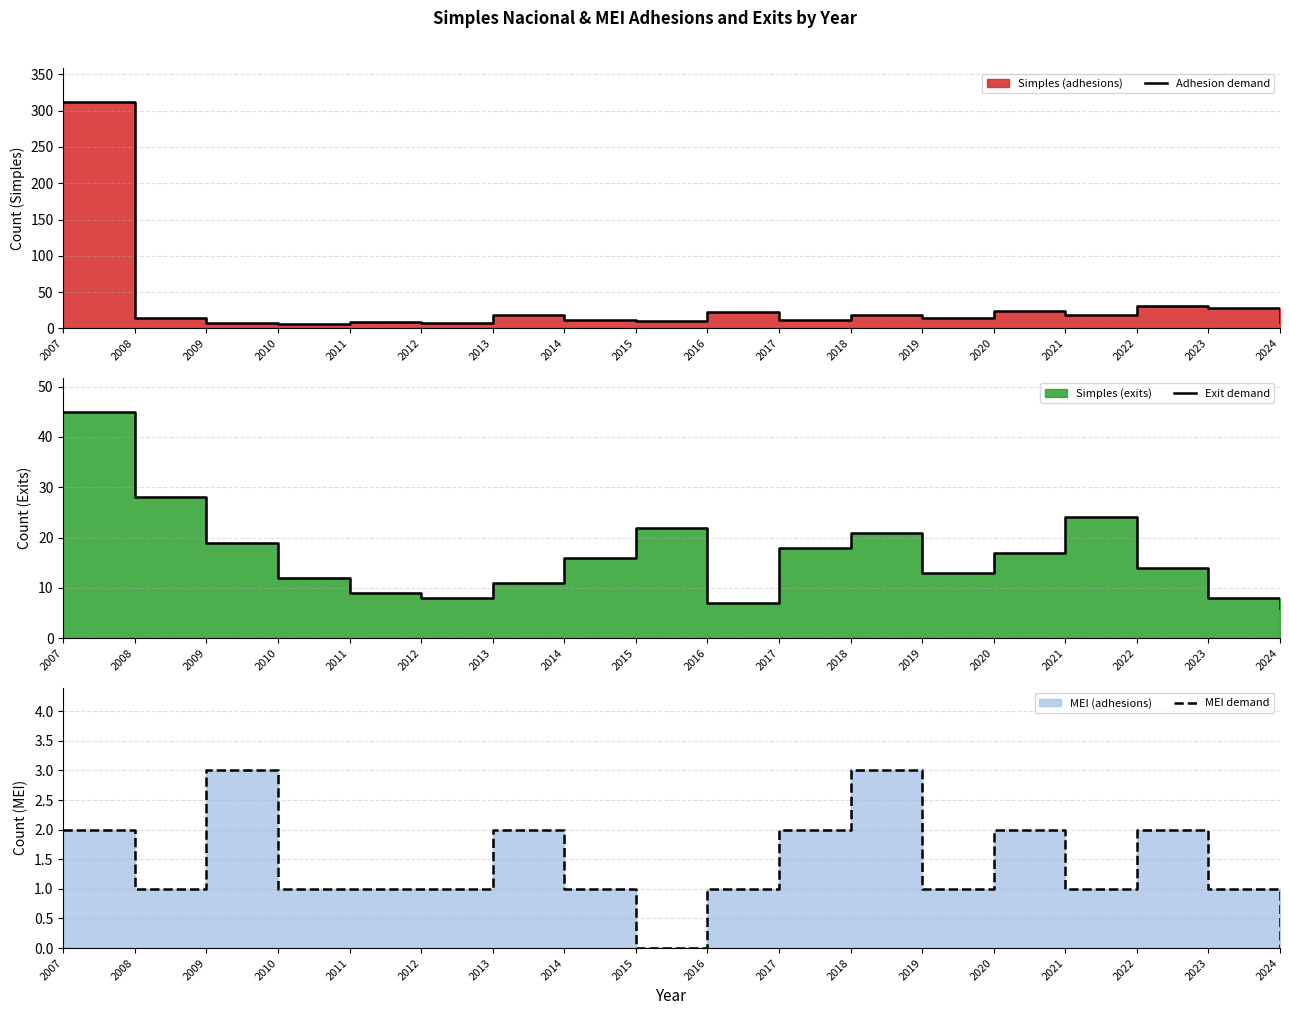

What is the lowest value of the Exit demand series?

6